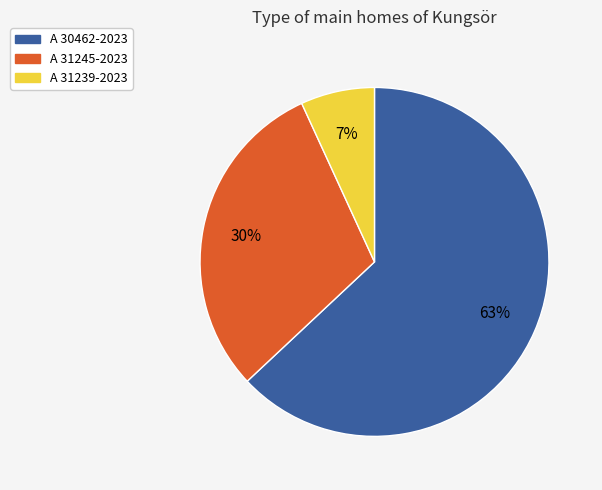

Rank the categories by value from highest to lowest.

A 30462-2023, A 31245-2023, A 31239-2023